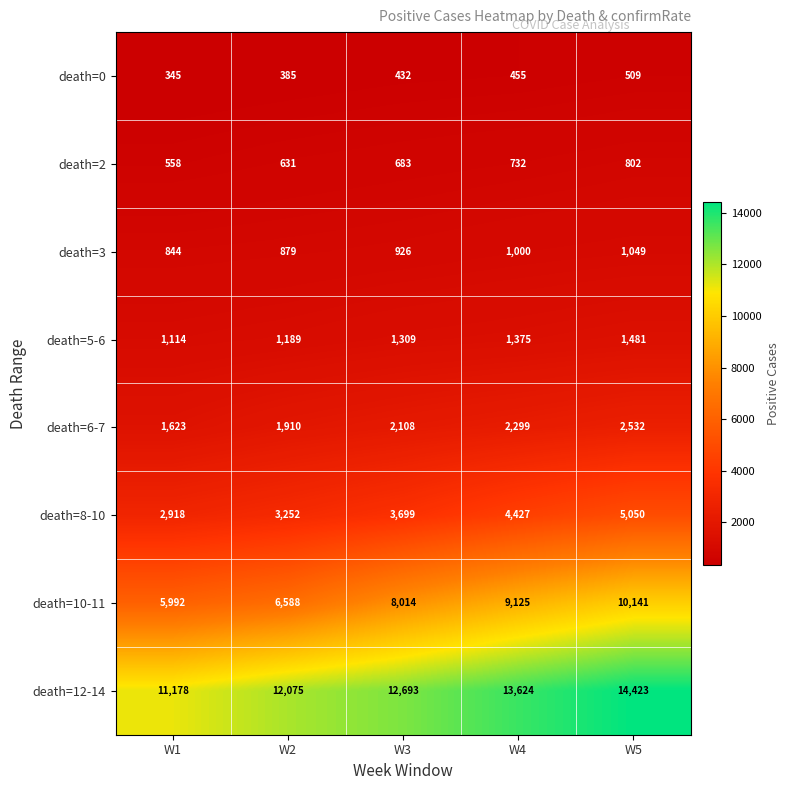

What is the minimum value for death=3?

844